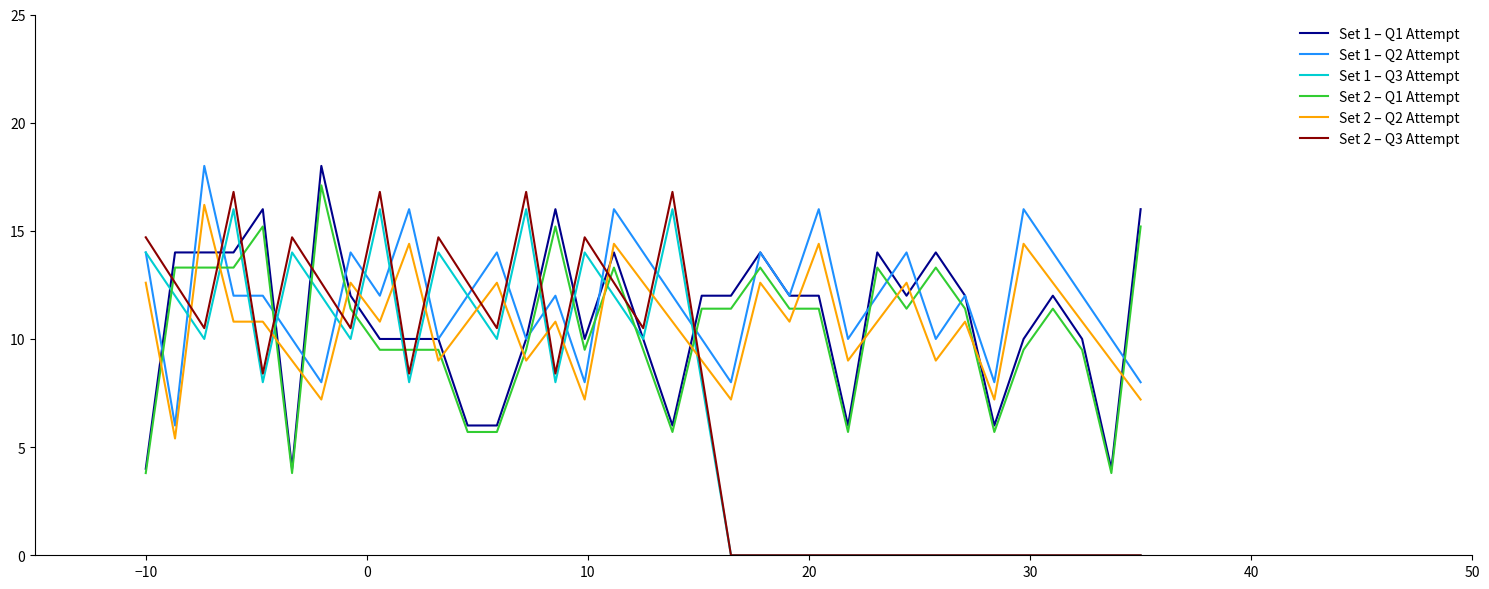

True or false: Set 1 – Q2 Attempt and Set 2 – Q2 Attempt intersect in this chart.

False